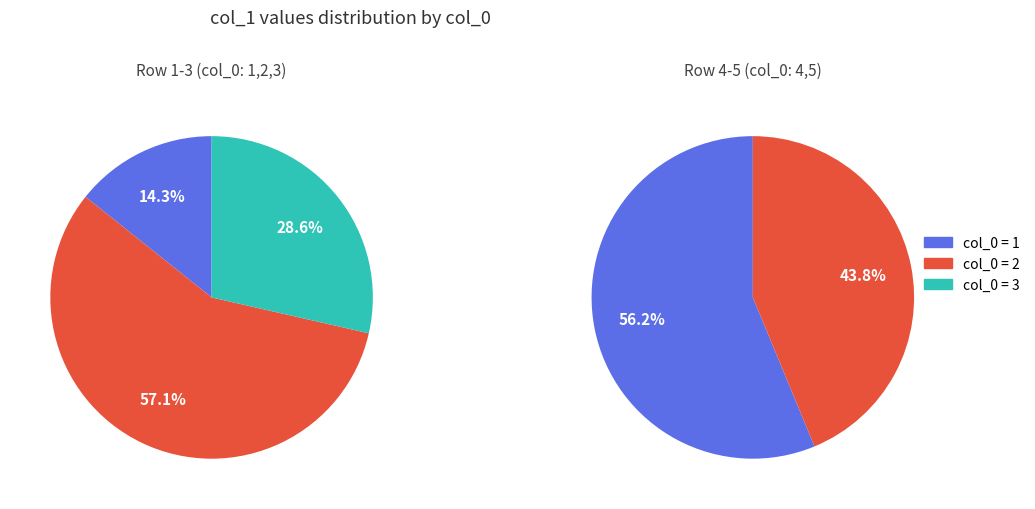

Is the sum of 3 and 1 greater than half?

No